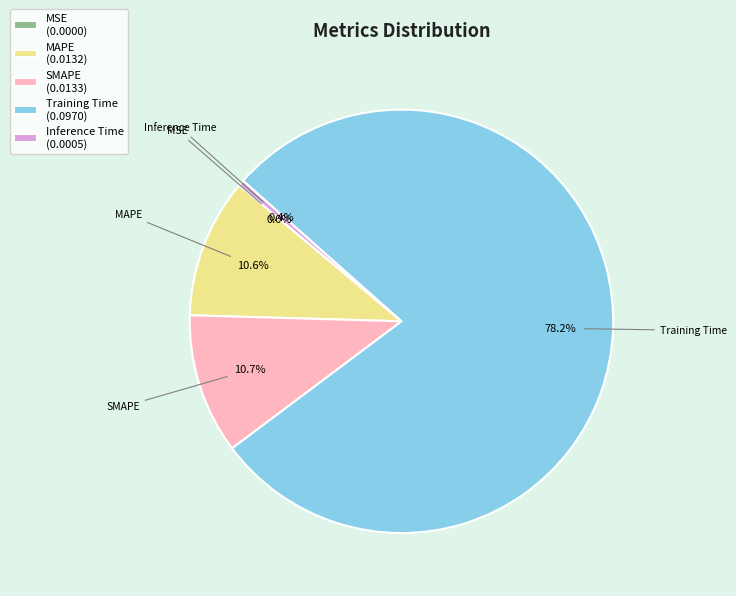

Is there any slice that represents more than half of the pie?

Yes